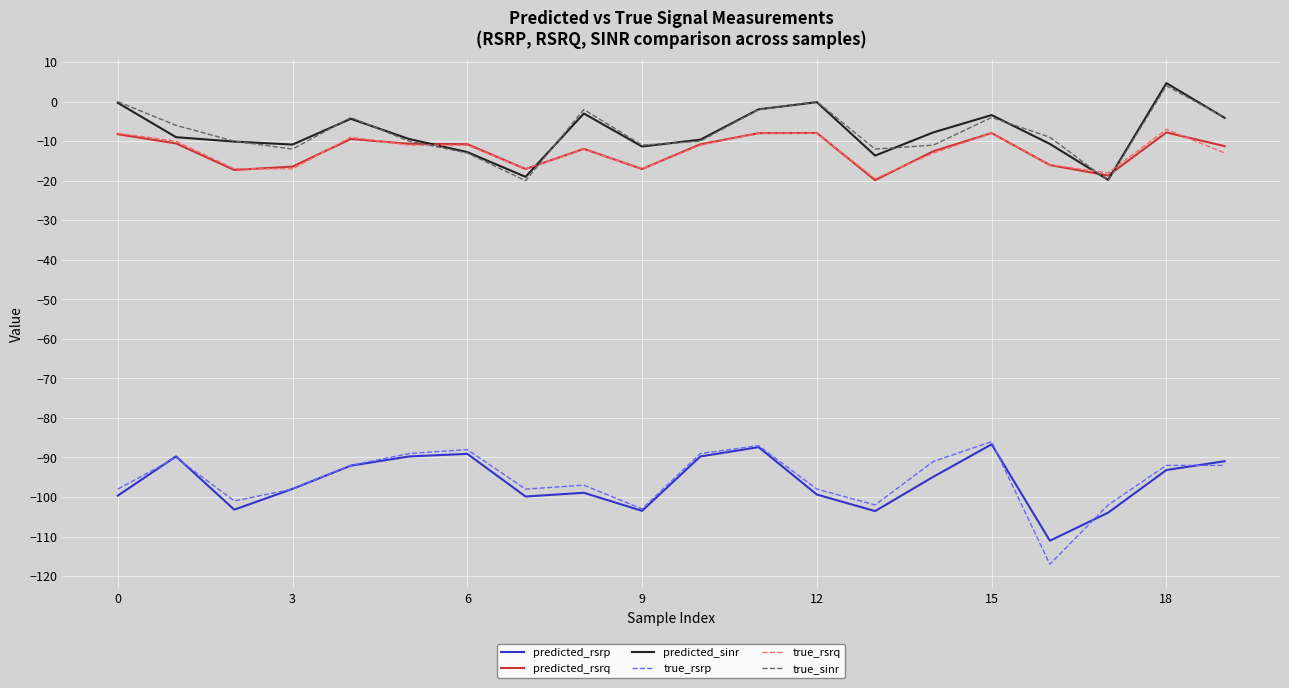

What is the minimum value shown in the chart?

-117.0